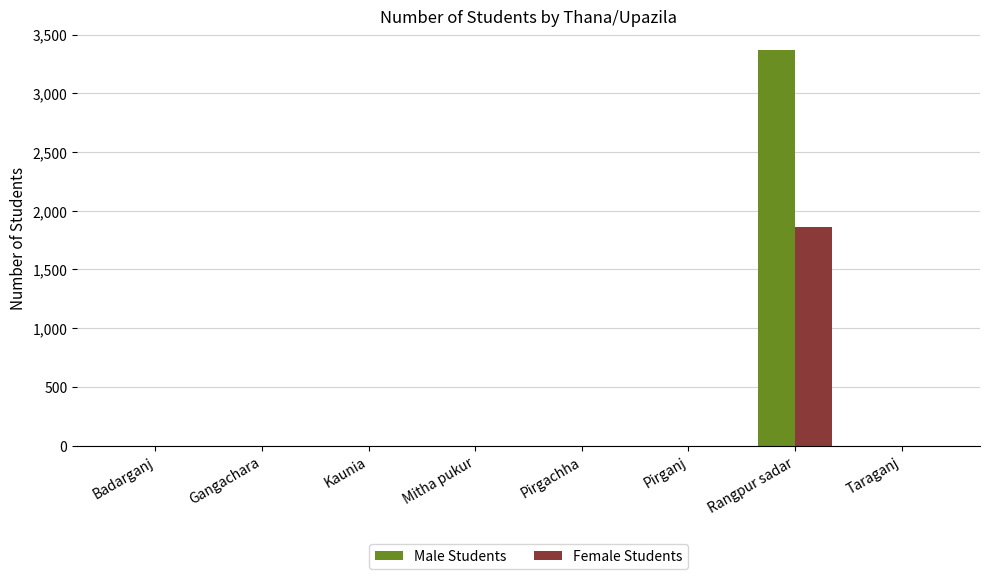

Which series has the largest total across all categories?

Male Students